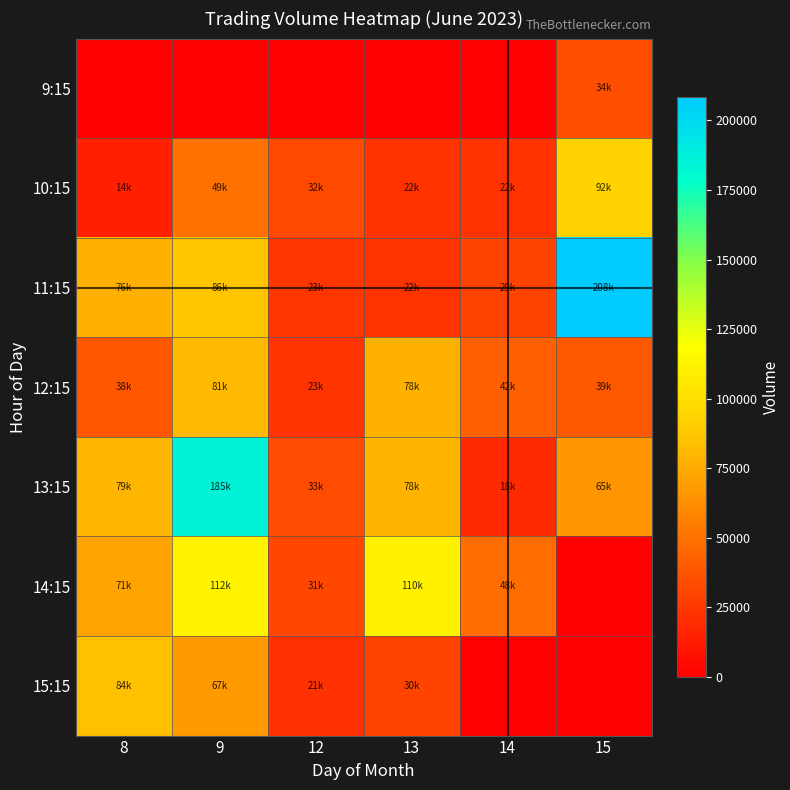

Which has a higher value, 9 or 15?

15